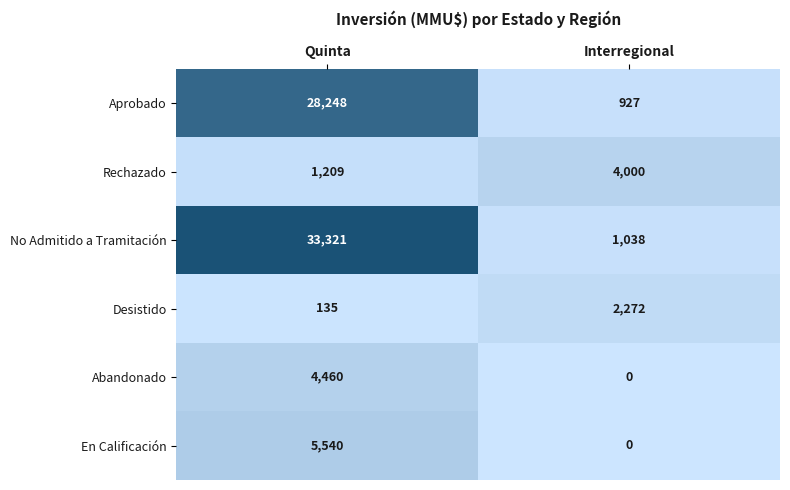

At which label is Desistido closest to 1203?

Quinta